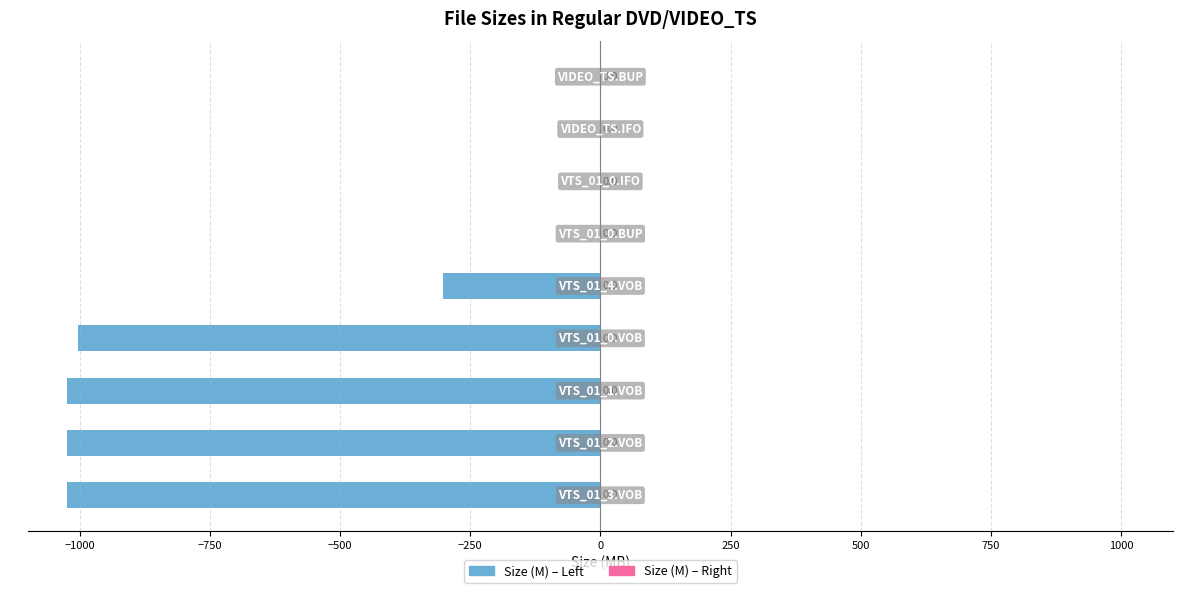

Are the bars horizontal?

Yes